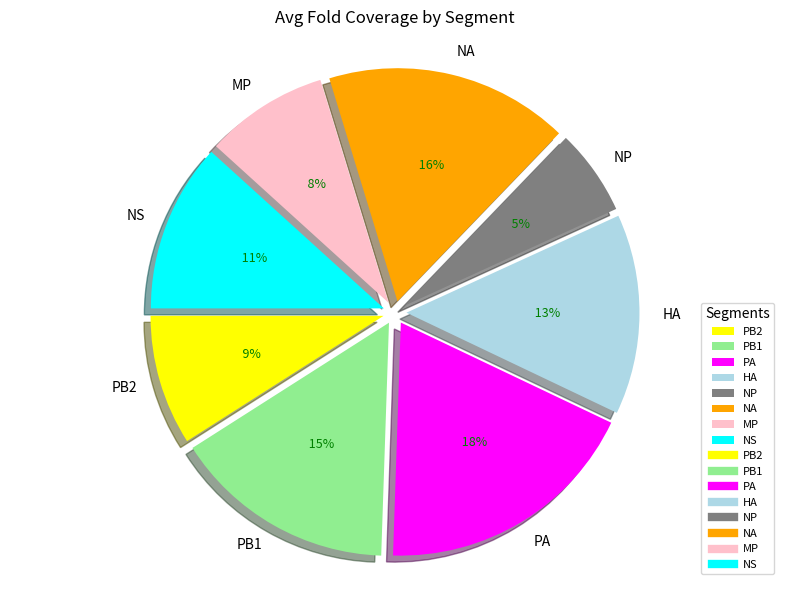

To the nearest percent, what portion does NS represent?

12%